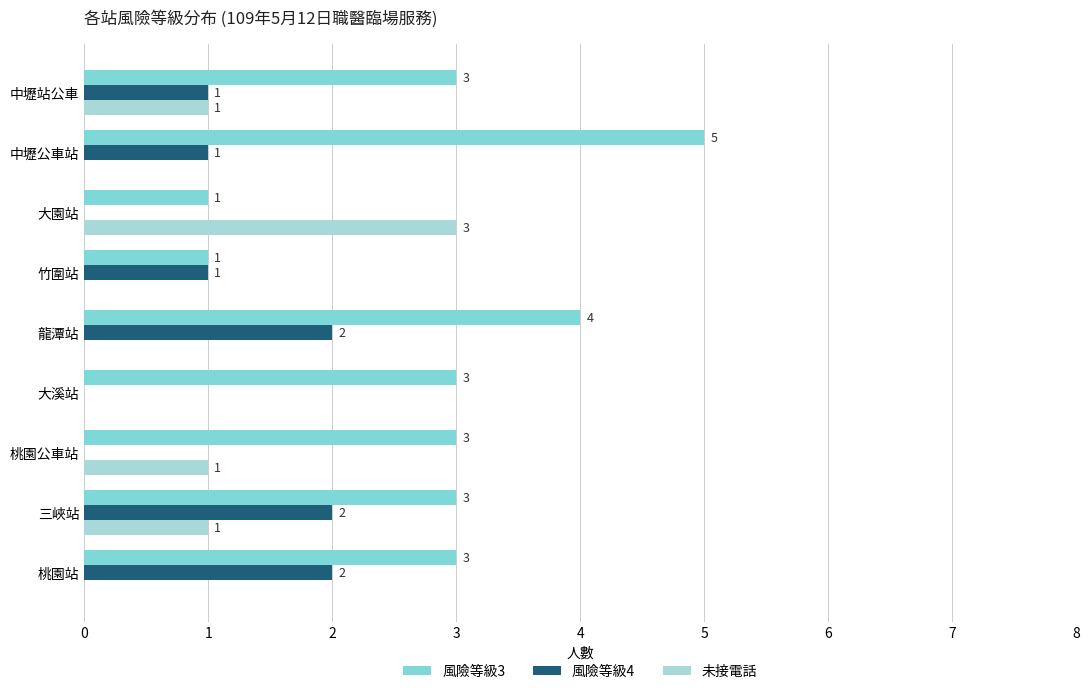

How many values in the 未接電話 series exceed 0?

4